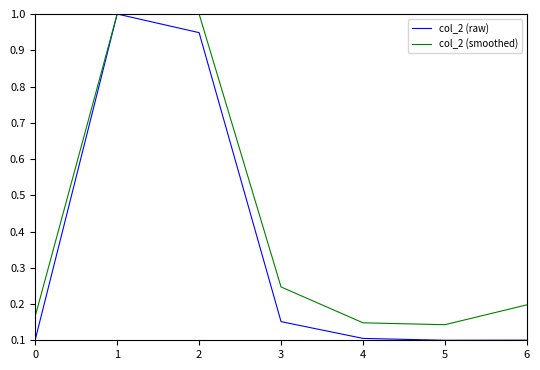

What are all the series names shown in the legend?

col_2 (raw), col_2 (smoothed)